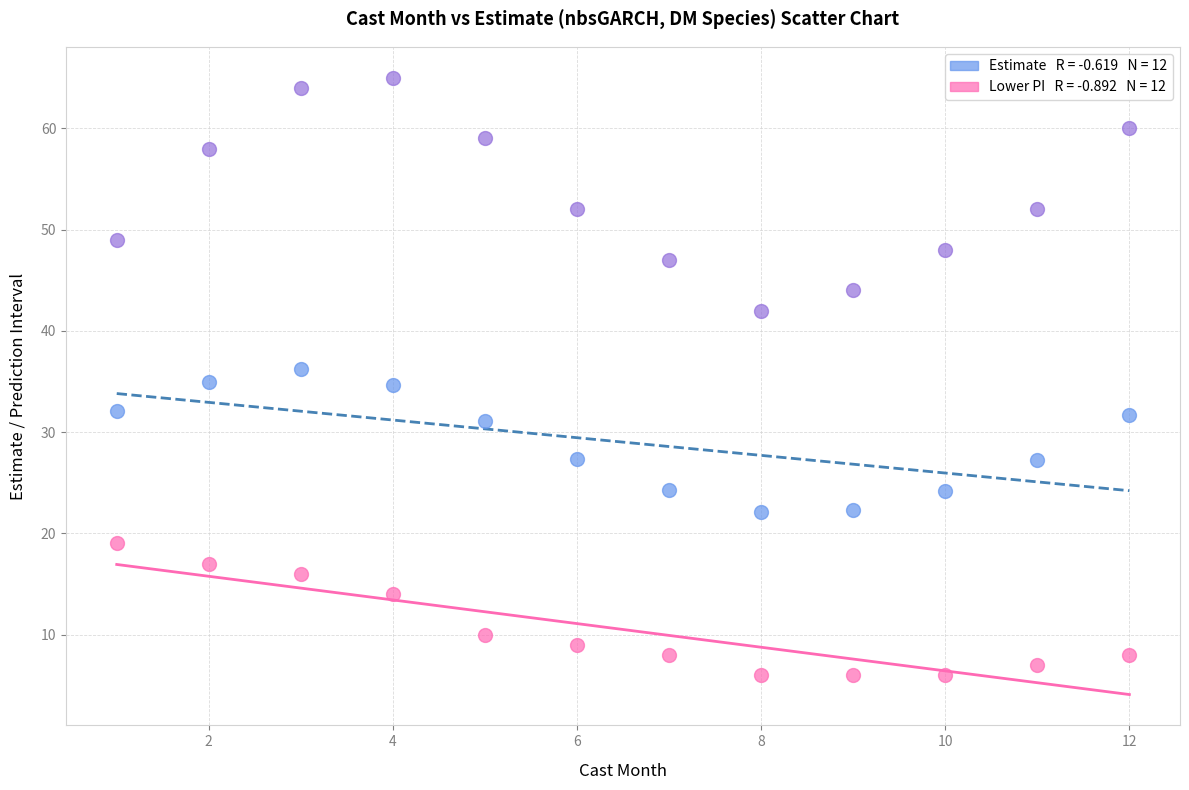

Across all data points, what is the range of Y values (max minus min)?

59.0